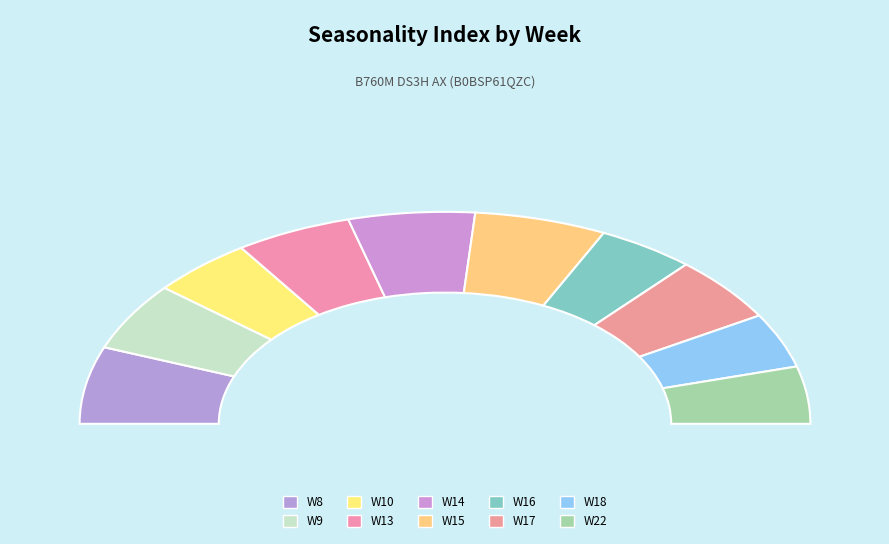

To the nearest percent, what is the difference between the largest and smallest slice percentages?

2%